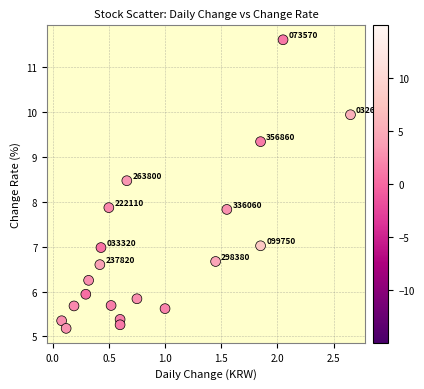

What is the range of Y values (max minus min)?

6.4